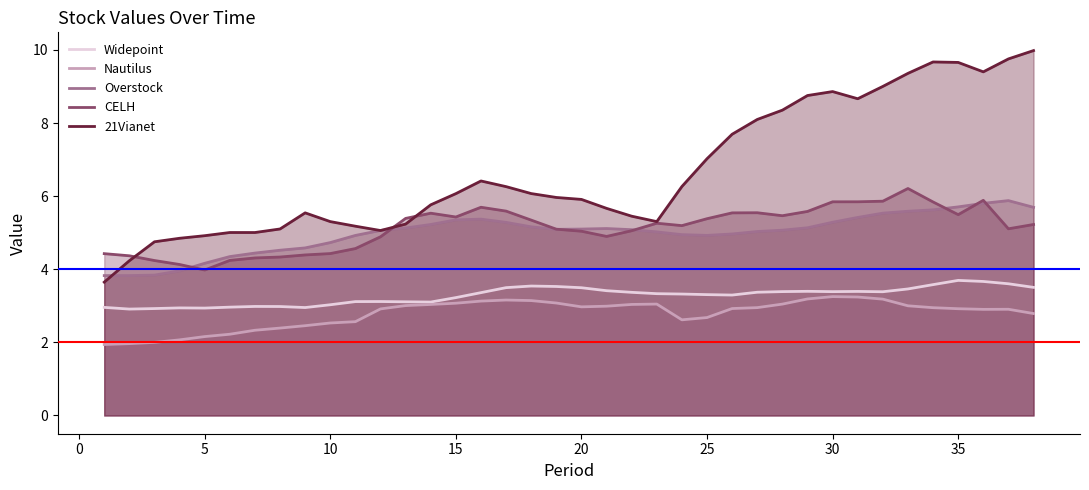

What is the difference between the second highest and minimum values in the CELH series?

1.9